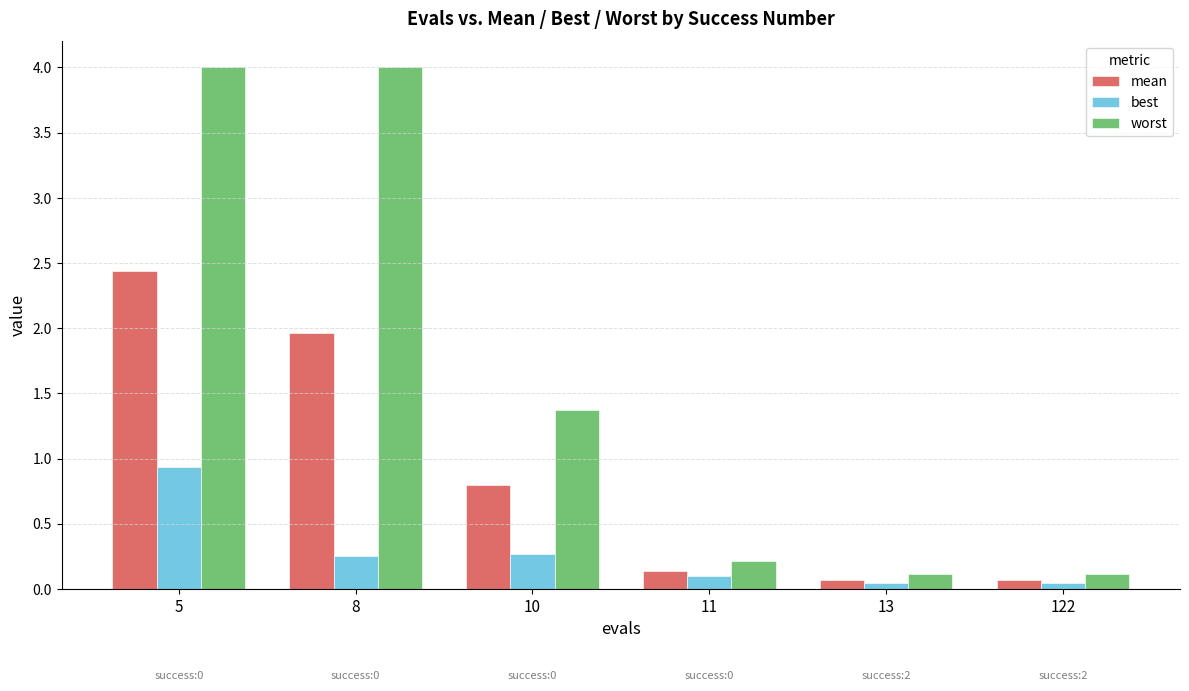

Is it true that best equals 0.3 at 10?

True